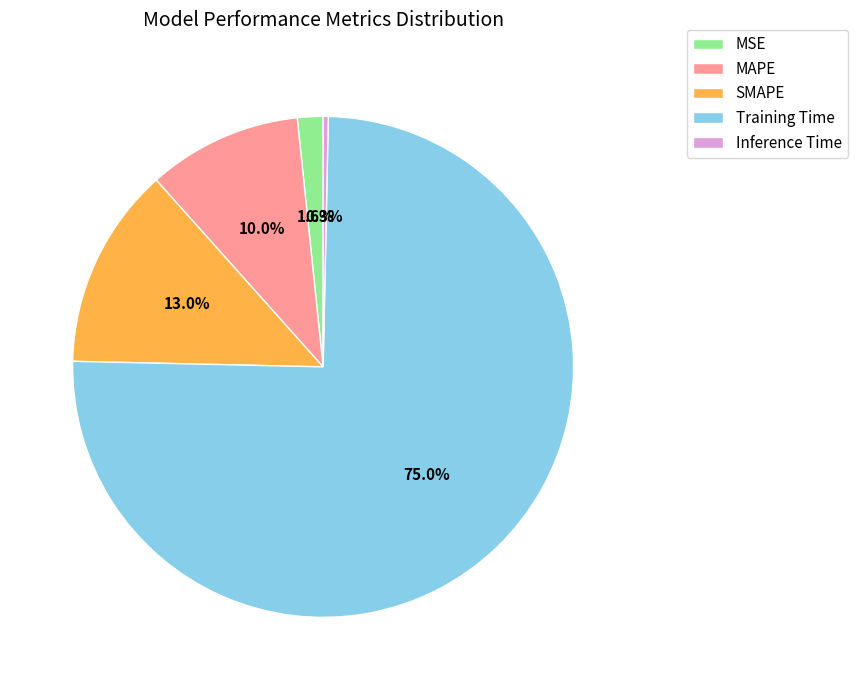

What percentage do Training Time and MSE together represent?

76.7%